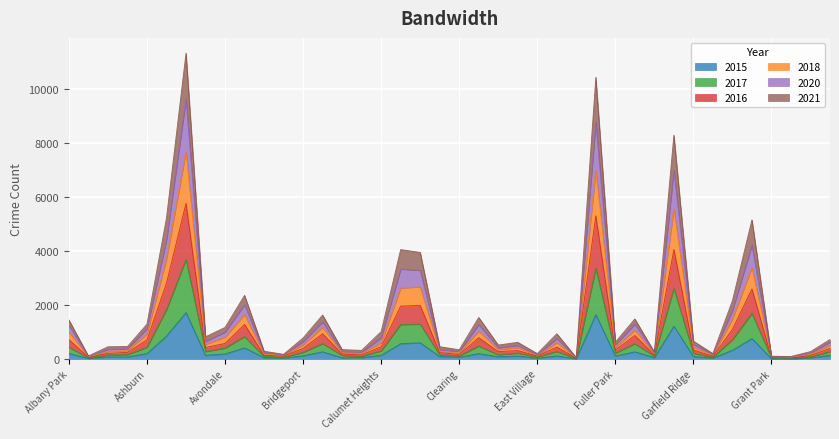

What is the difference between the 2015 values at East Village and Avondale?

156